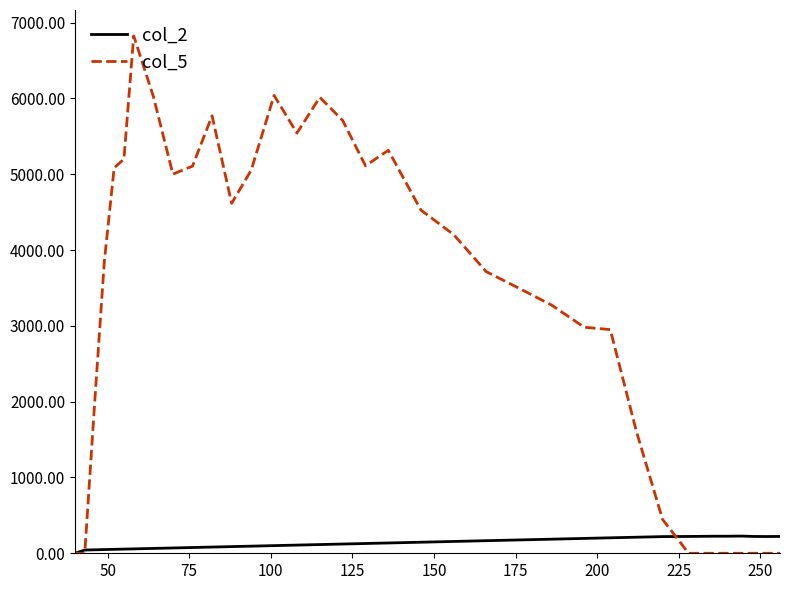

Rank the series by their average value, from lowest to highest.

col_2, col_5